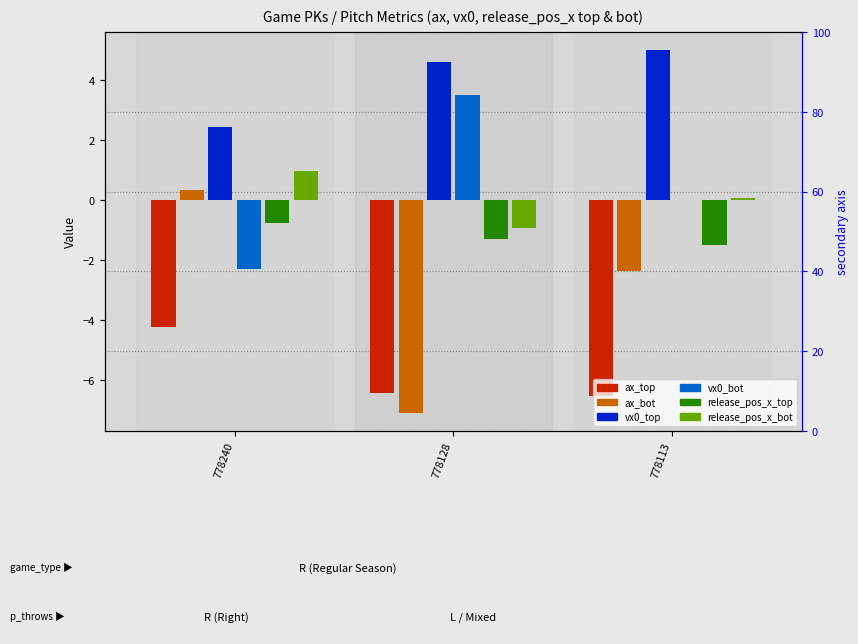

Which category has the highest value in the vx0_top series?

778113